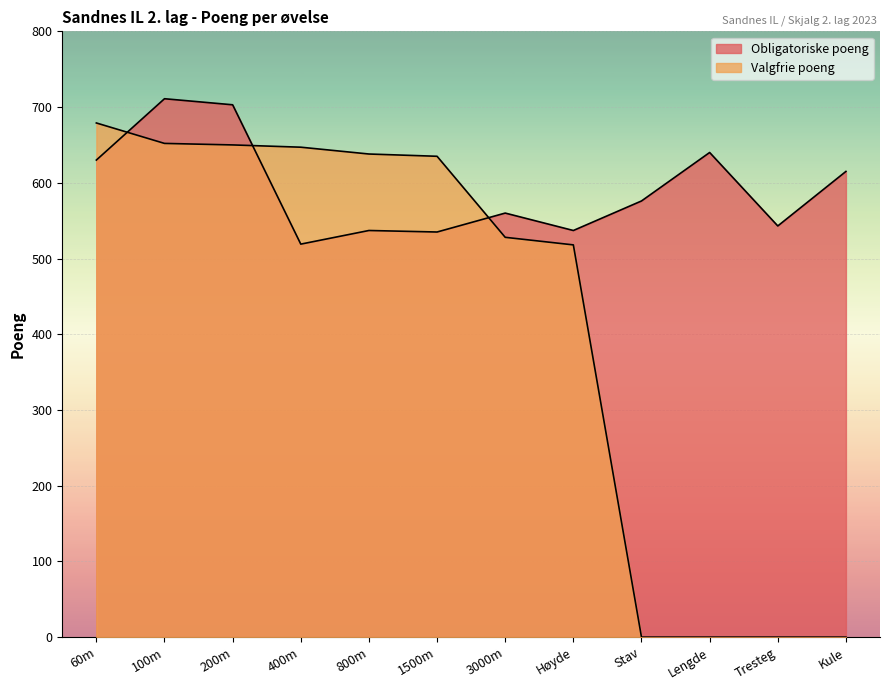

True or false: Obligatoriske poeng has more than 2 interior local peaks.

True